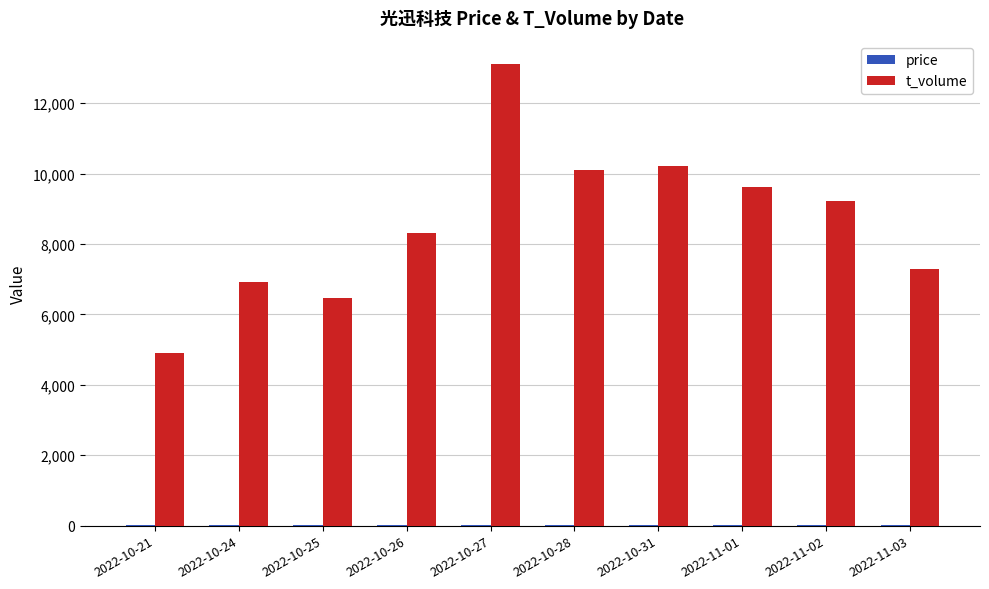

Which label corresponds to the largest value in the chart?

2022-10-27